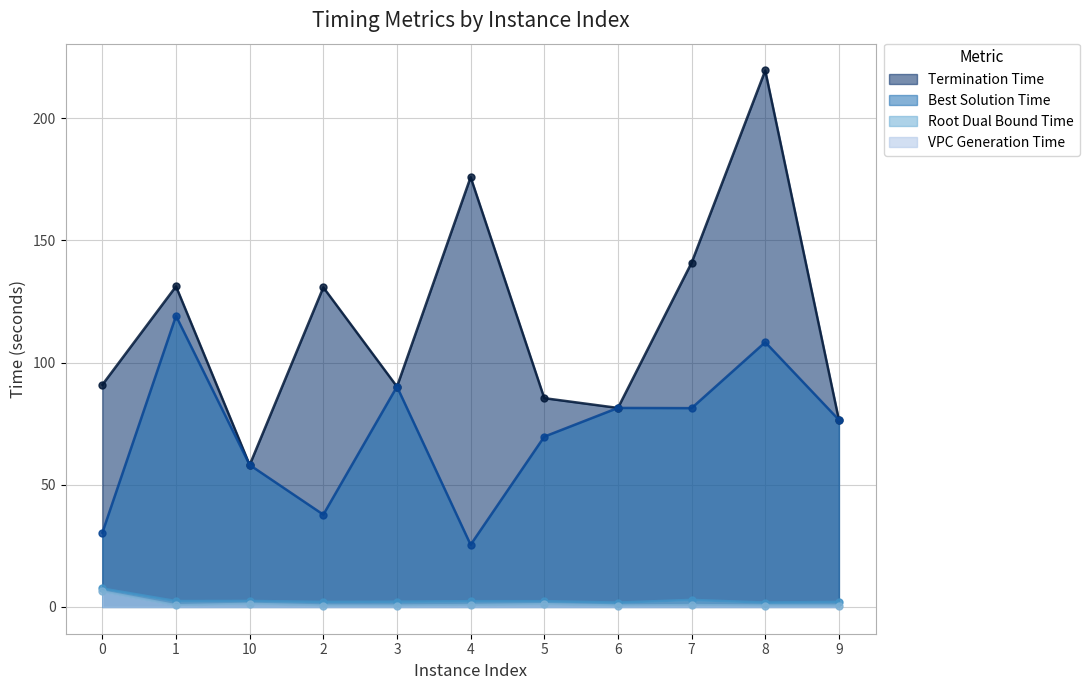

At 9, list the series in order from largest to smallest.

terminationTime, bestSolutionTime, rootDualBoundTime, vpcGenerationTime